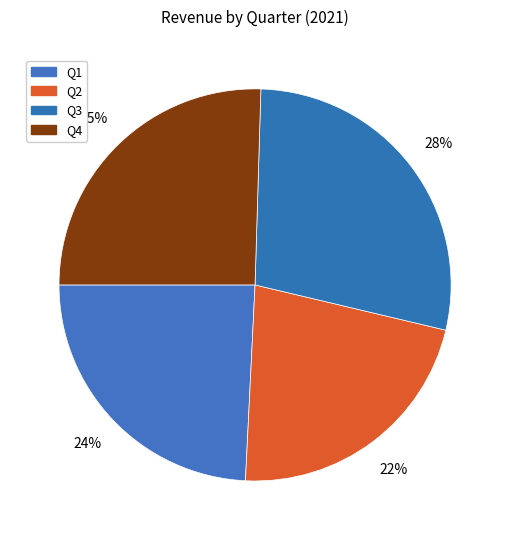

To the nearest percent, what is the difference between the Q2 and Q1 slice percentages?

2%